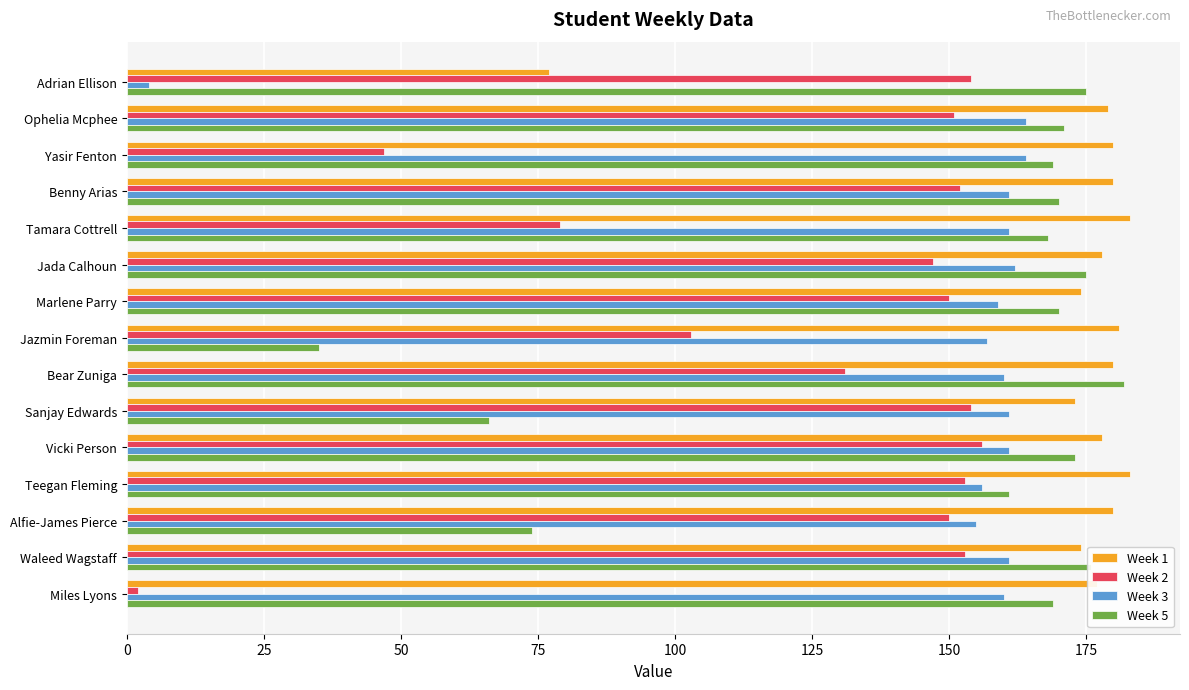

True or false: Week 3 has a value of 259 at Ophelia Mcphee.

False